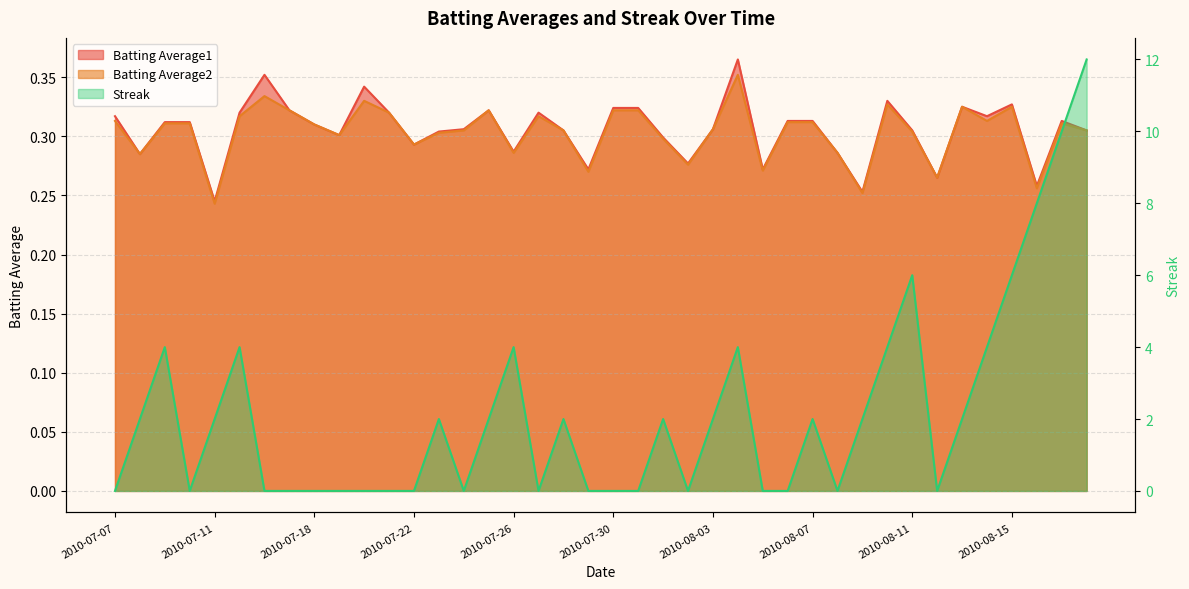

True or false: Batting Average2 has more than 2 points higher than both neighbors.

True